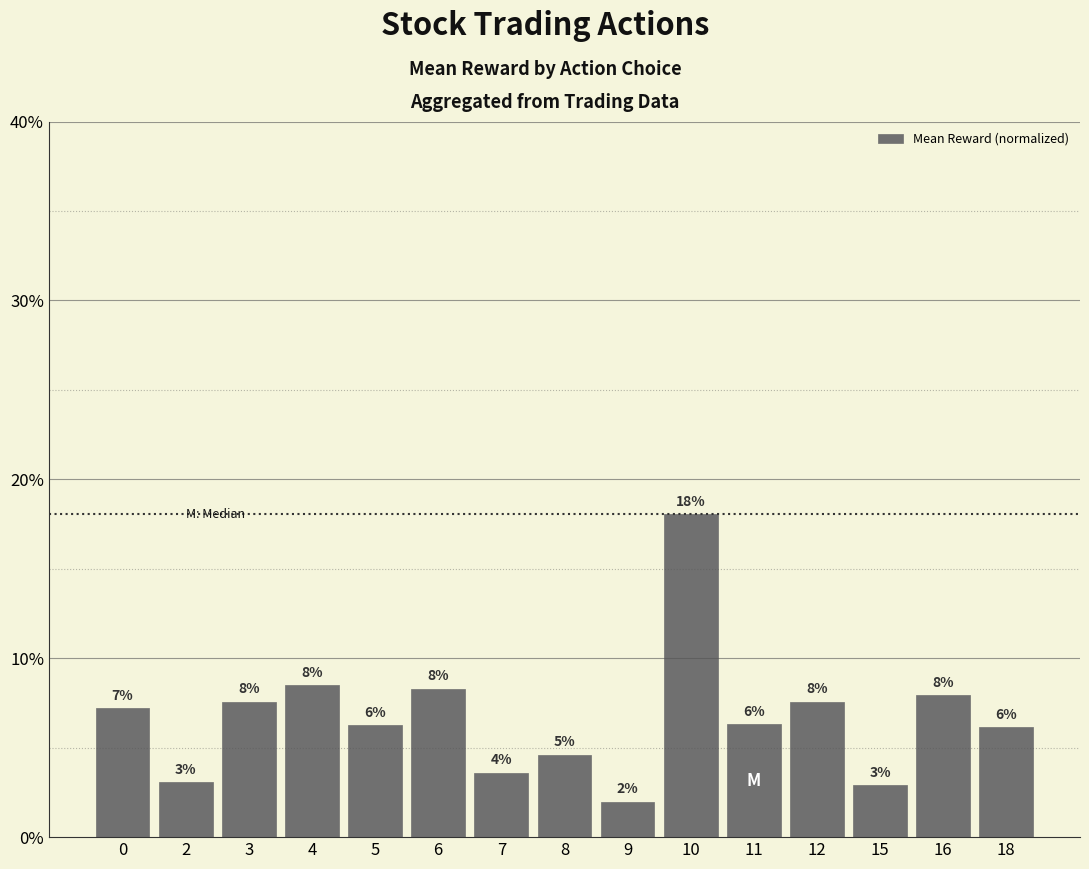

Are the bars horizontal?

No